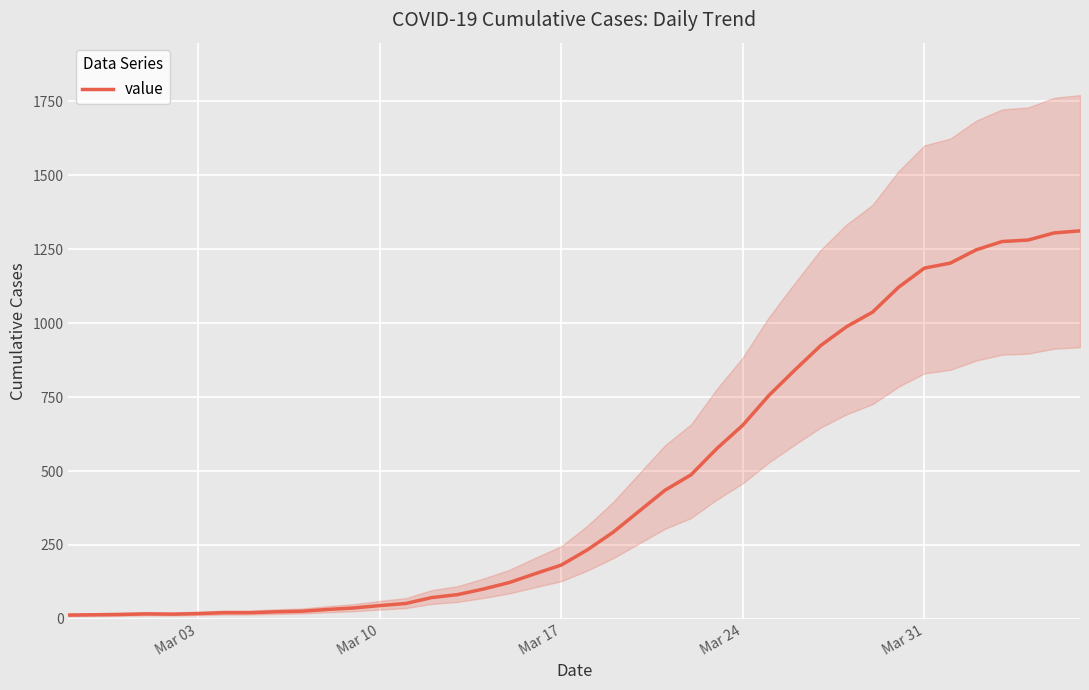

What is the highest value of the value series?

1312